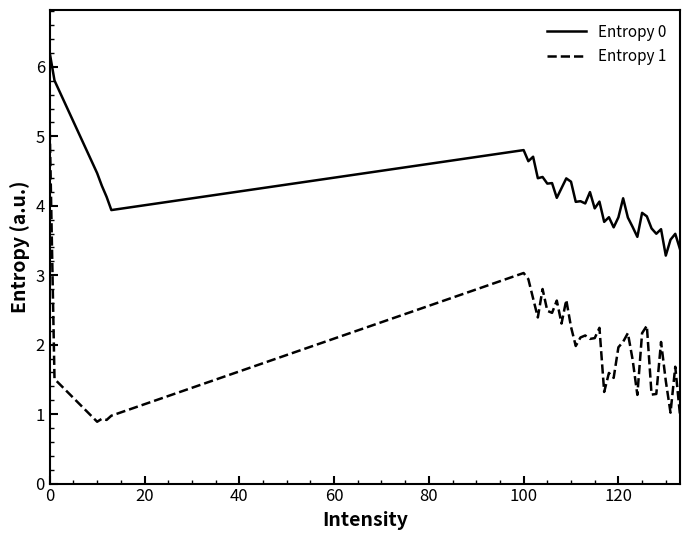

How many values in the Entropy 0 series exceed 4?

22